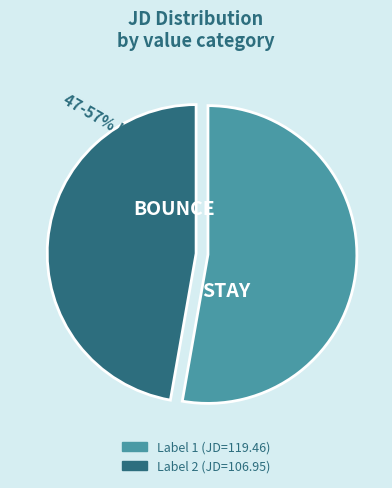

Rank the categories by value from highest to lowest.

1, 2